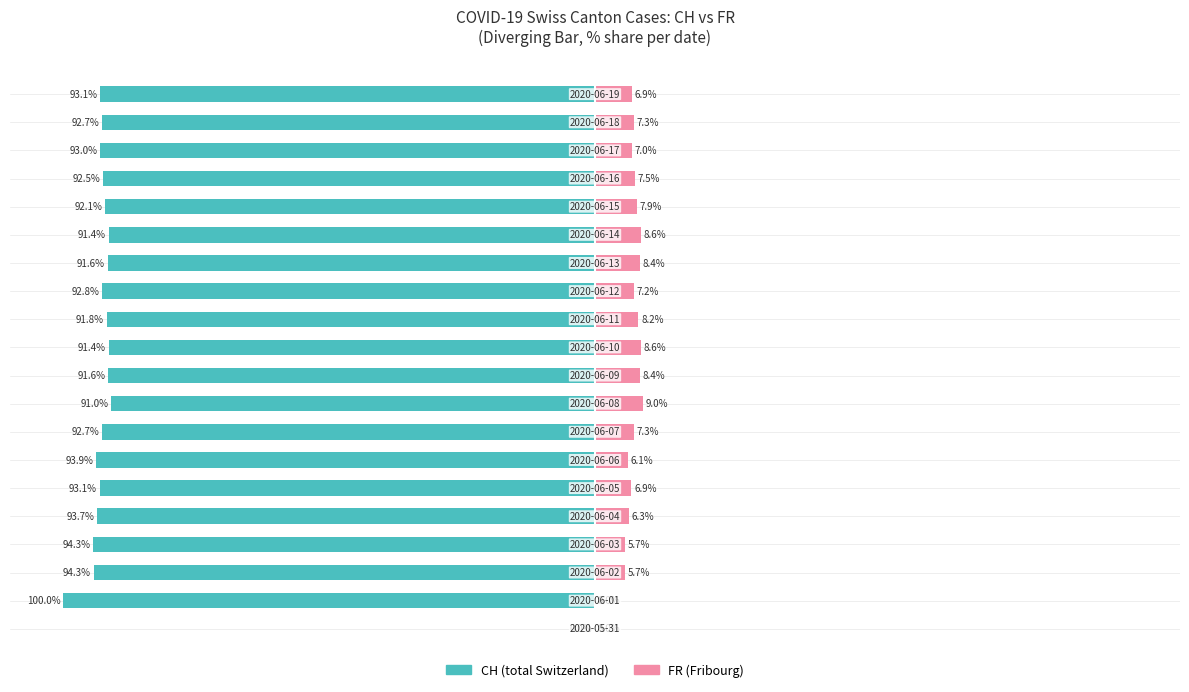

True or false: CH (cumulative) has a value of -150.0 at 25.

False